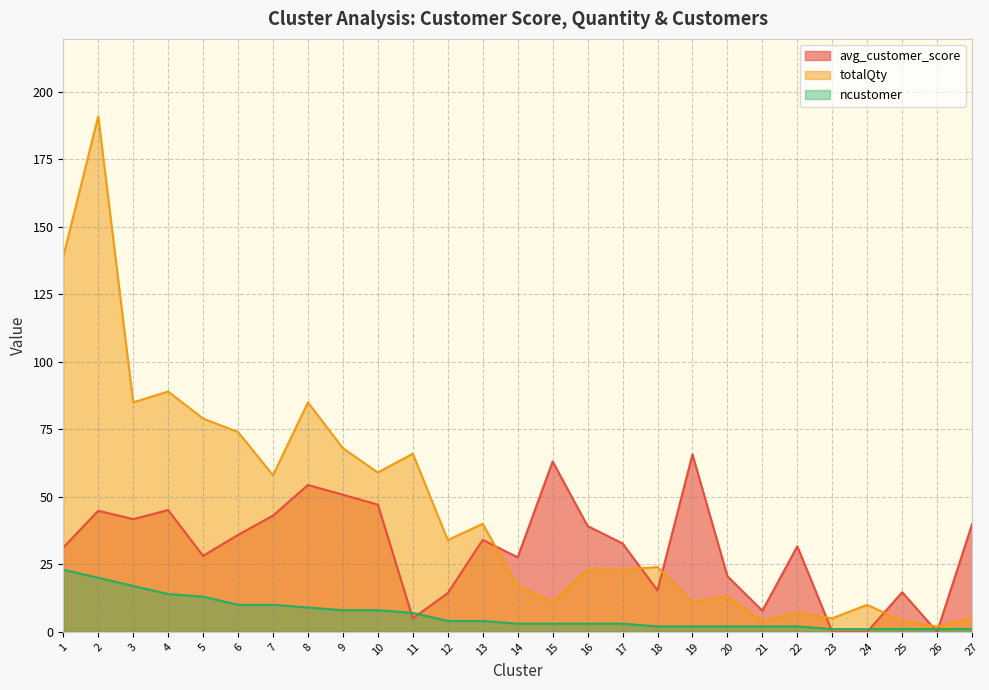

Rank the series at 26 from highest to lowest value.

totalQty, ncustomer, avg_customer_score